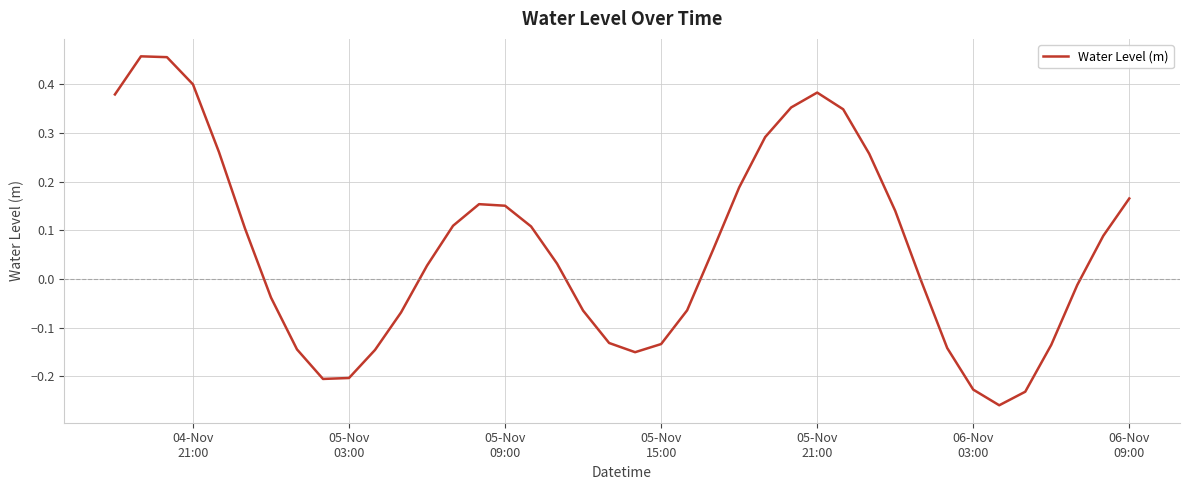

What is the difference between the maximum and minimum values?

0.7